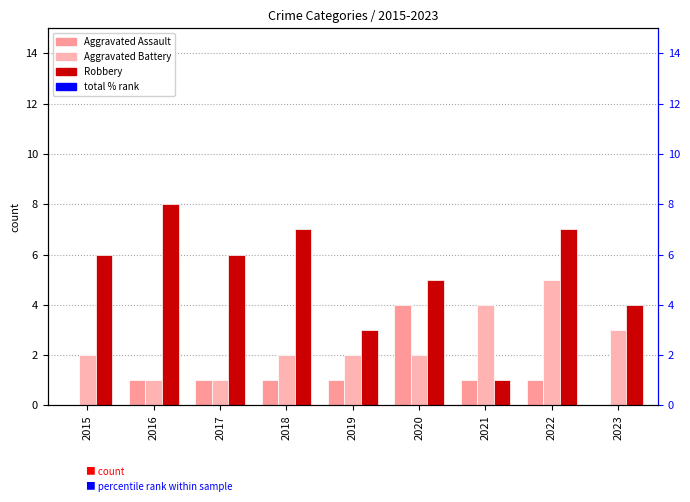

Which series has the largest total across all categories?

total (pct rank)